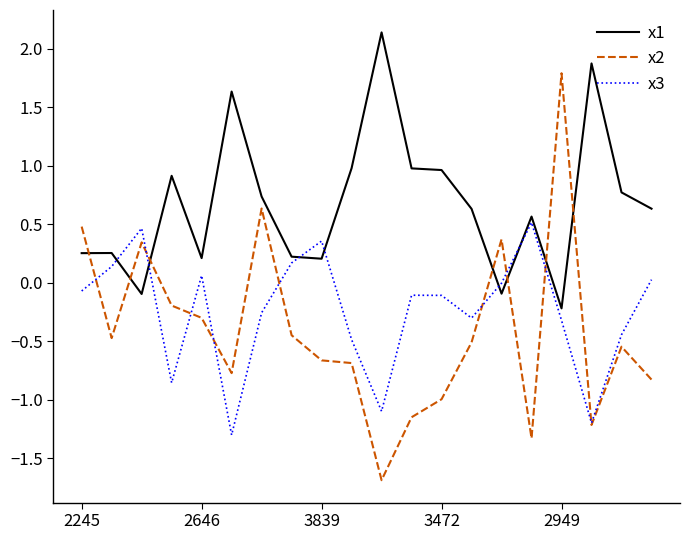

Rank the series by their maximum value, from highest to lowest.

x1, x2, x3